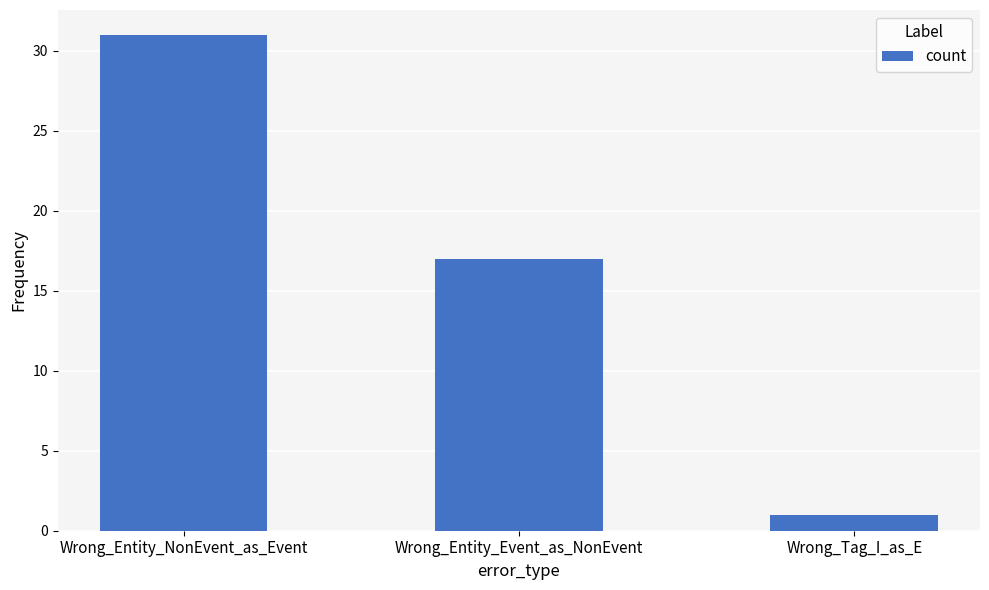

How many values are below 17?

1